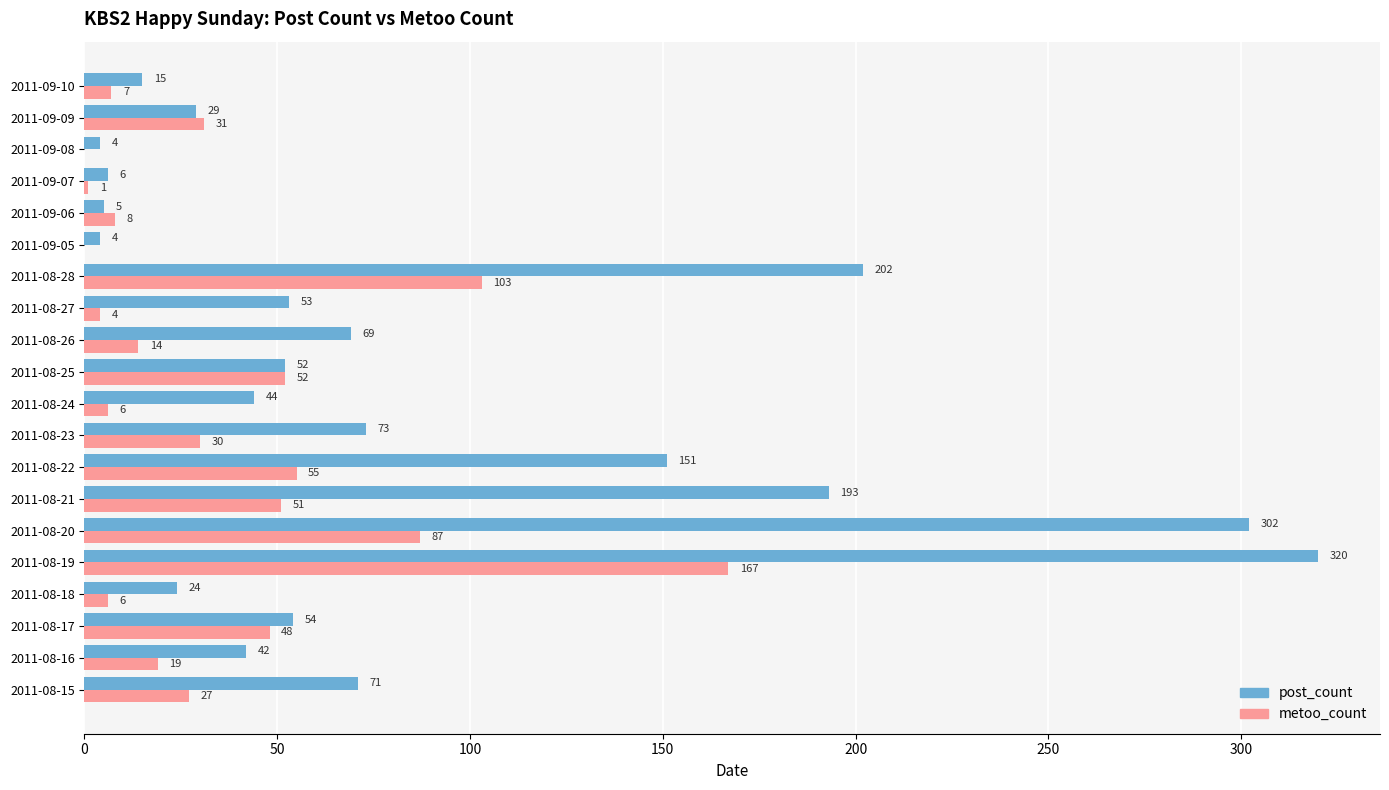

Which category has the highest value in the metoo_count series?

2011-08-19